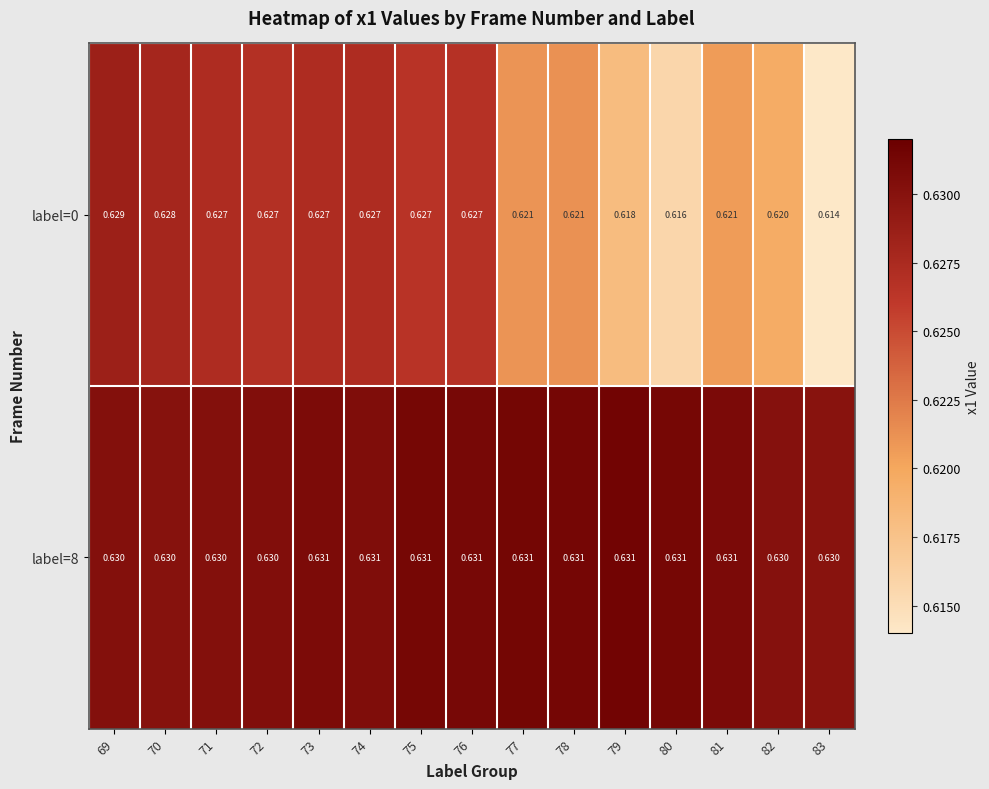

Is the value of label=0 at 83 greater than the value of label=8 at 74?

No